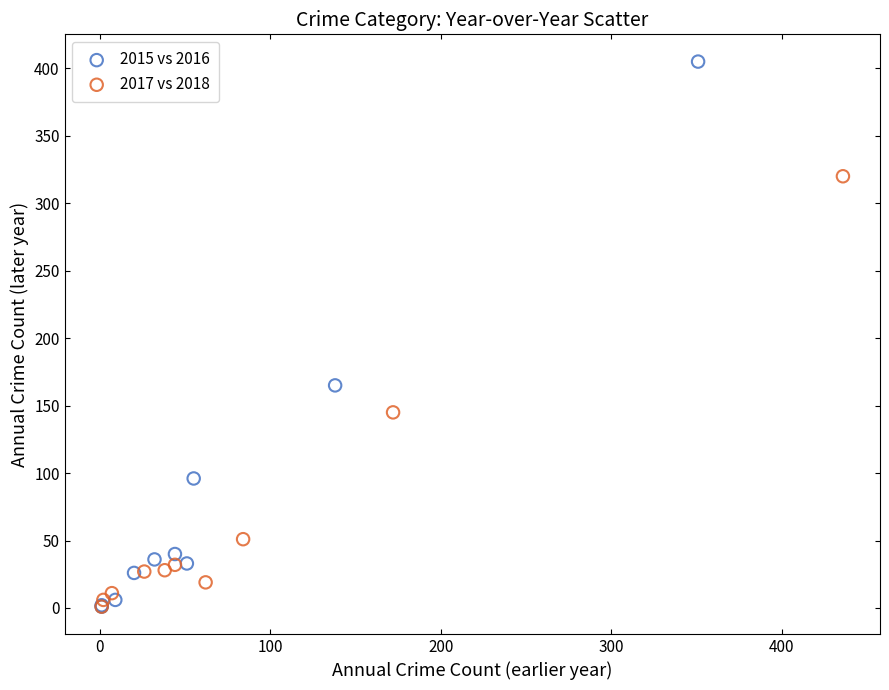

Which series contains the highest Y value?

2015 vs 2016